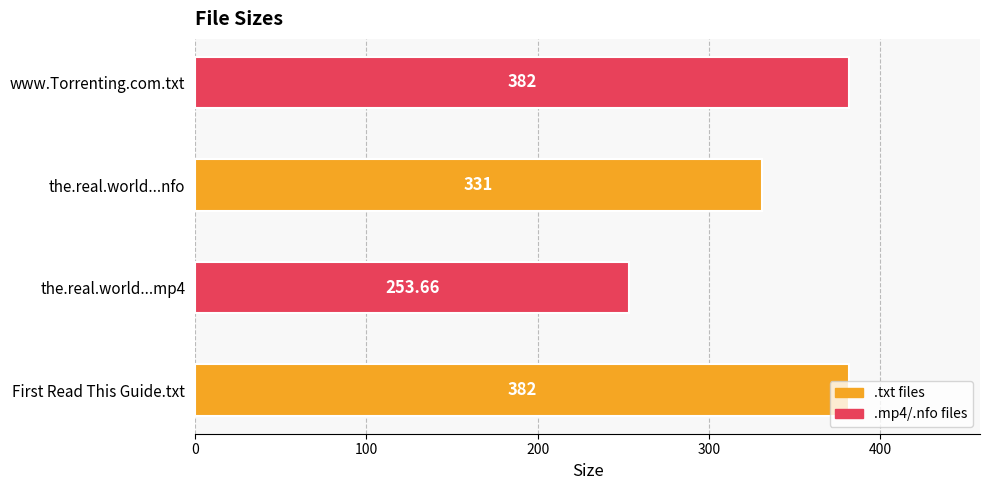

What is the smallest value displayed?

253.7